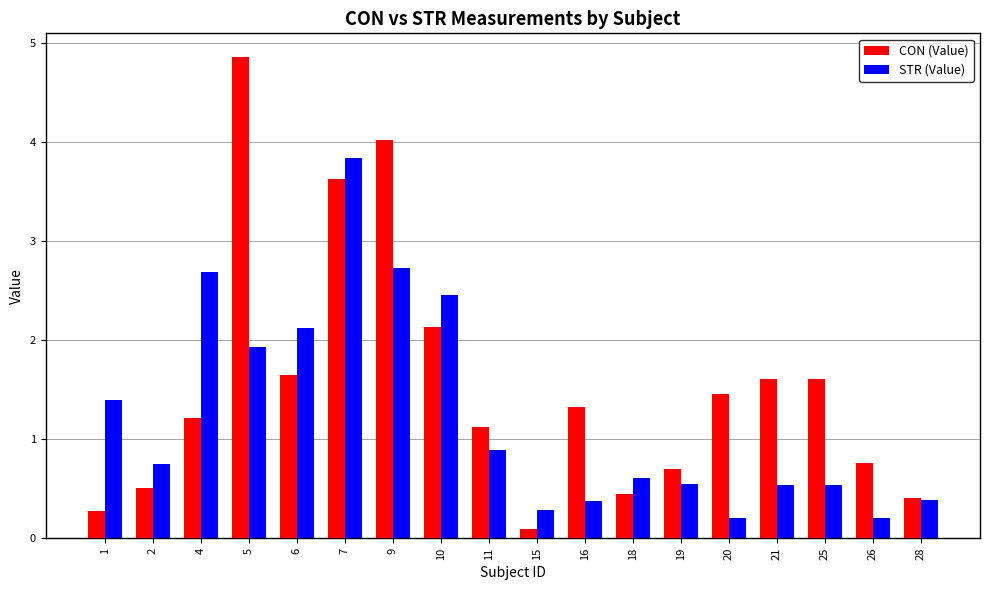

Which label corresponds to the largest value in the chart?

5